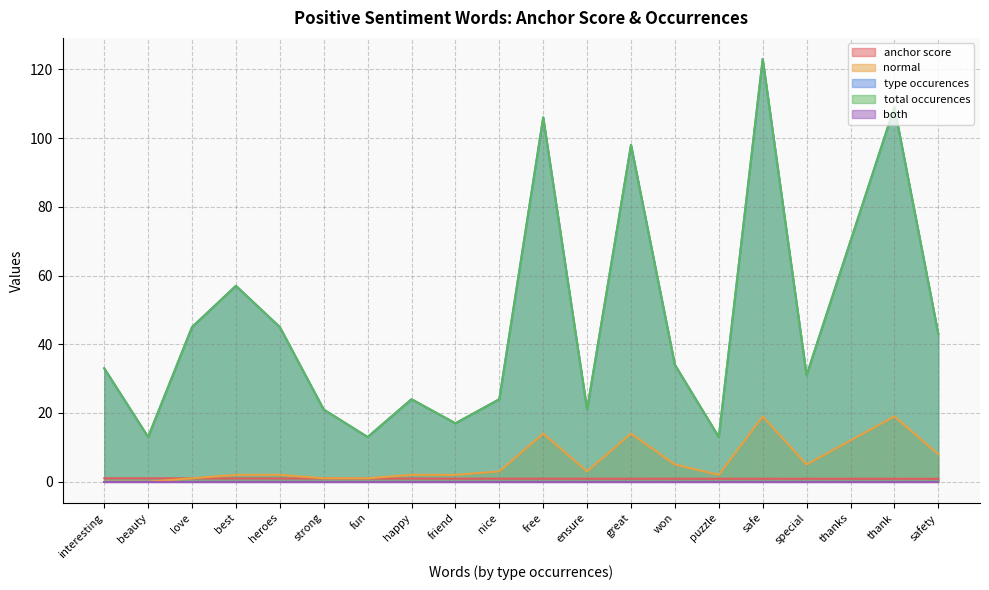

How many interior local valleys does the total occurences series have?

6